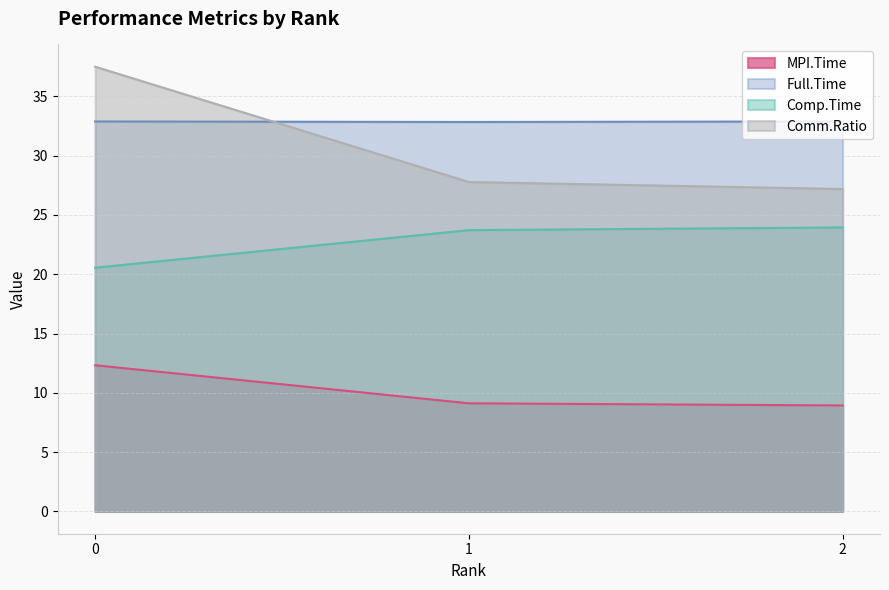

Reading left to right, transcribe all the data shown in this chart.

MPI.Time: 0=12.3	1=9.1	2=8.9
Full.Time: 0=32.9	1=32.8	2=32.9
Comp.Time: 0=20.5	1=23.7	2=23.9
Comm.Ratio: 0=37.5	1=27.8	2=27.2